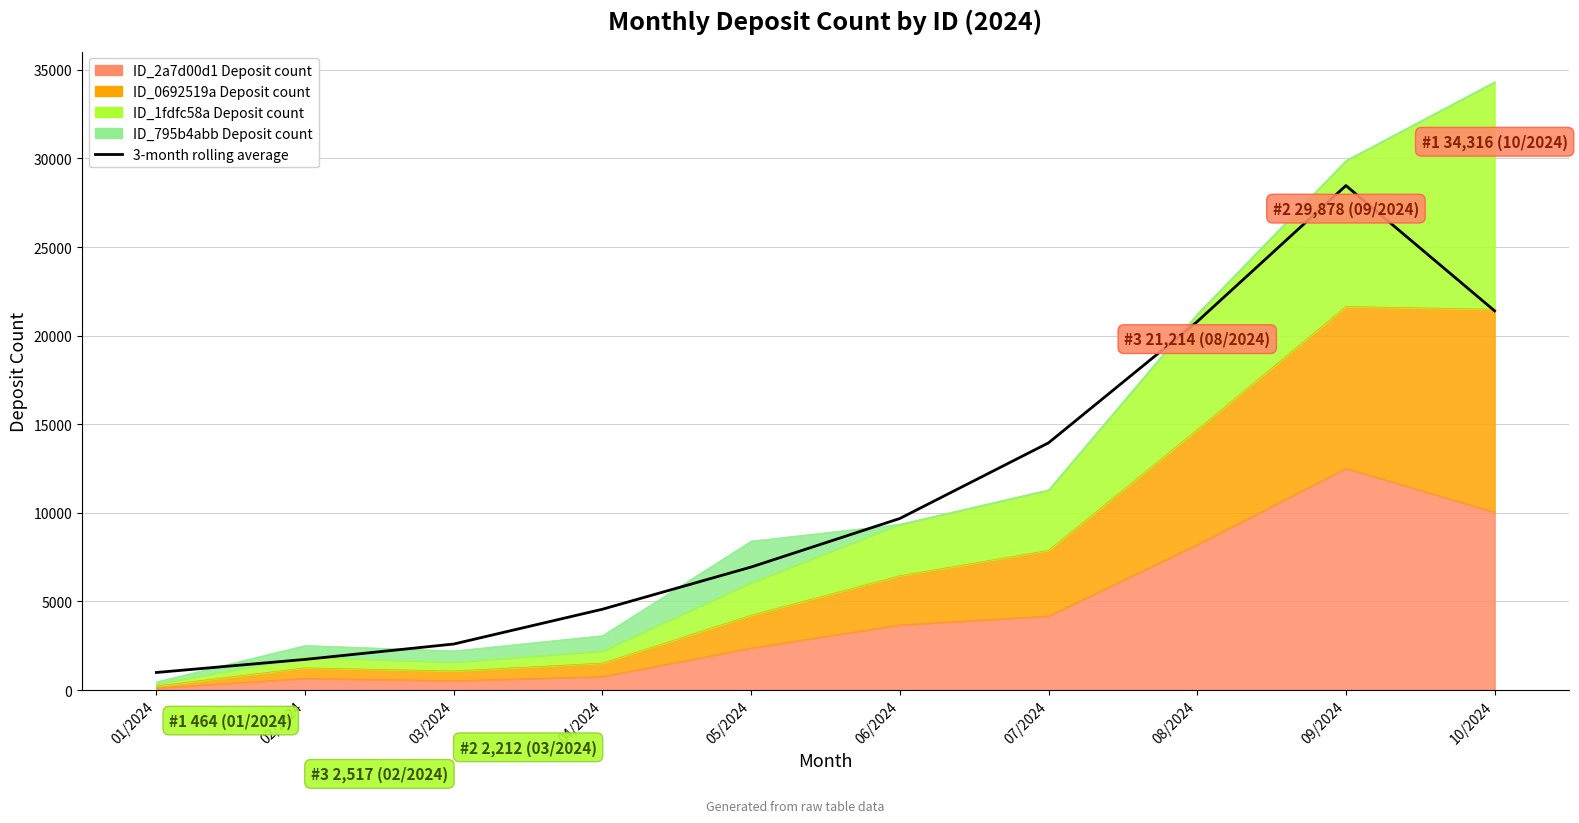

Reading right to left, extract all data points from this chart.

10/2024=21398.0	09/2024=28469.3	08/2024=20795.0	07/2024=13953.3	06/2024=9684.7	05/2024=6944.3	04/2024=4564.0	03/2024=2600.3	02/2024=1731.0	01/2024=993.7